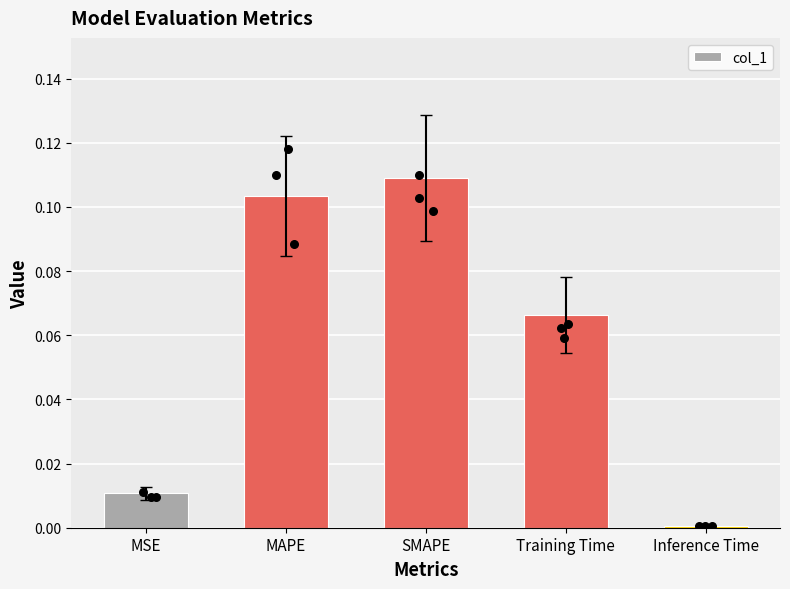

What is the change in value from MAPE to Inference Time?

-0.1